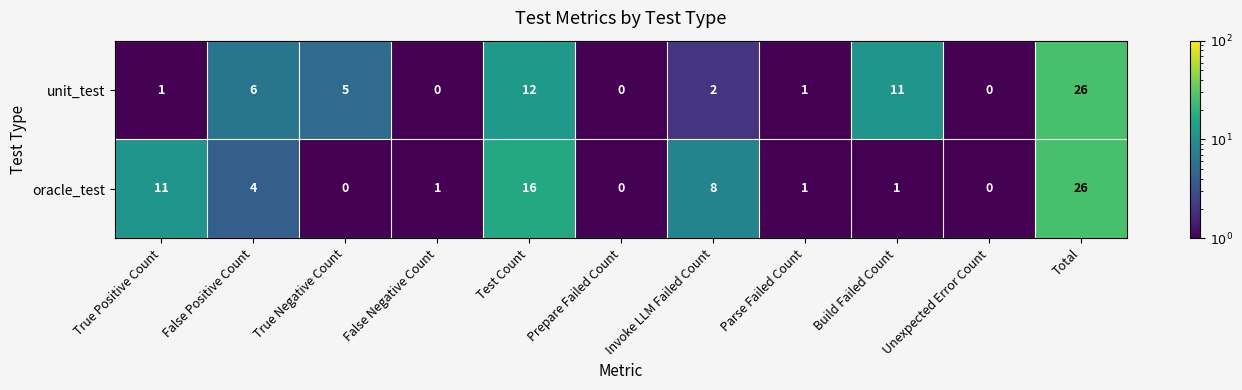

What is the difference between the maximum and minimum values in the oracle_test series?

26